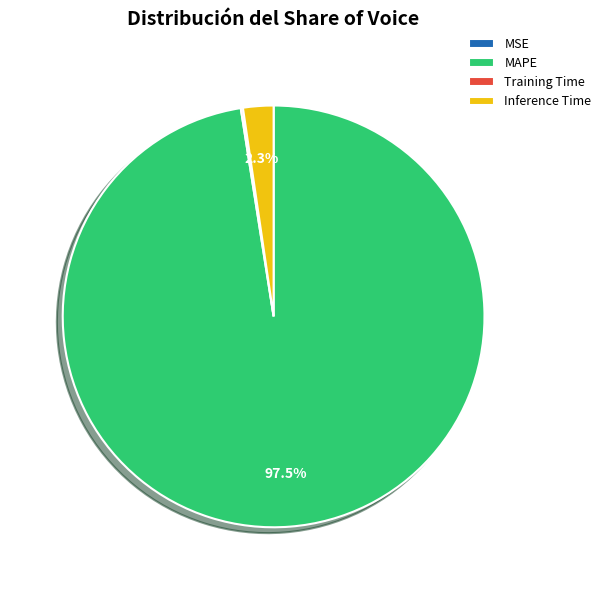

What is the largest slice in the pie chart?

MAPE